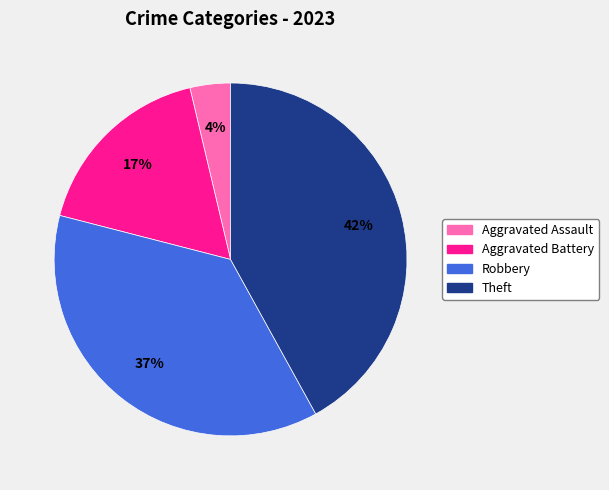

To the nearest percent, what is the difference between the largest and smallest slice percentages?

38%